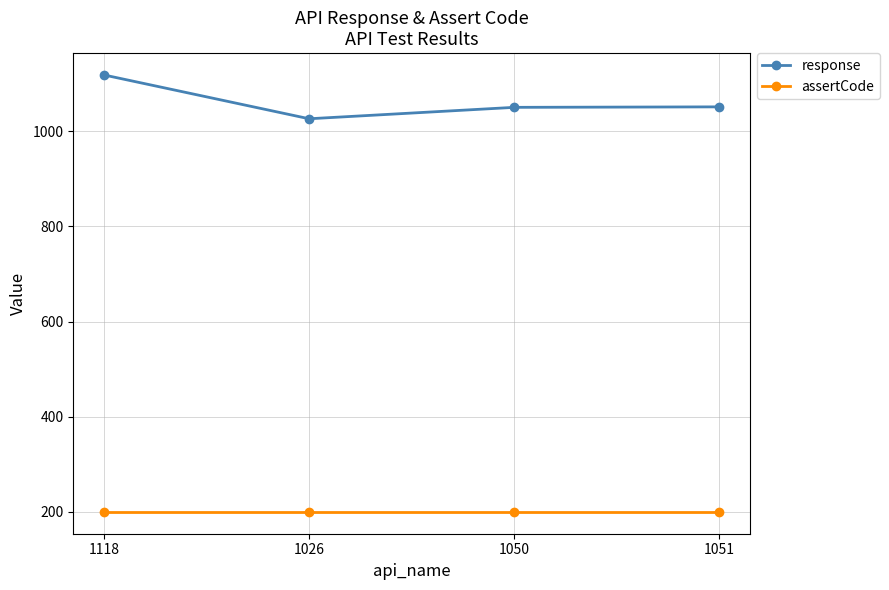

What is the minimum value shown in the chart?

200